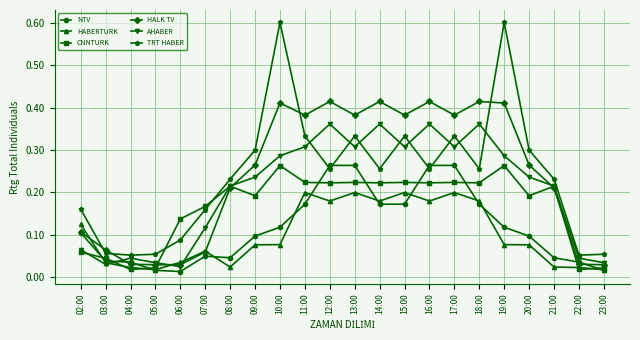

Where is the first local maximum for CNNTURK?

08:00